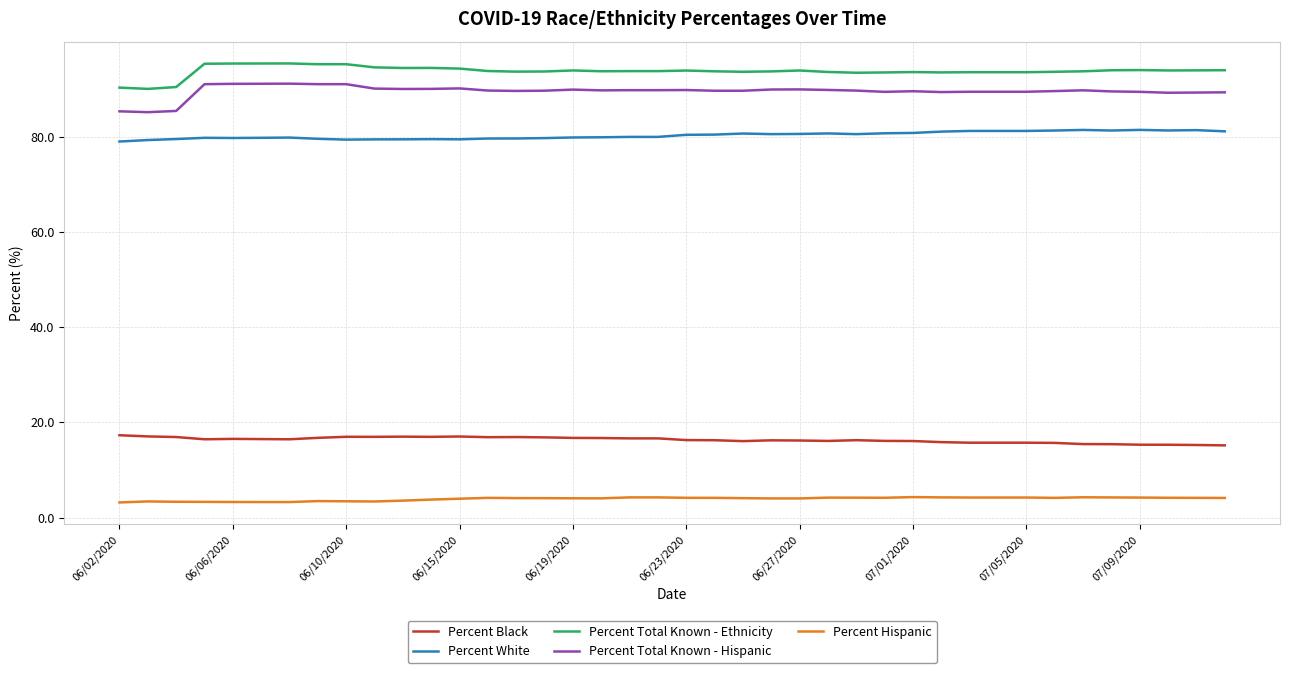

List the series in order of their peak value, highest first.

Percent Total Known - Ethnicity, Percent Total Known - Hispanic, Percent White, Percent Black, Percent Hispanic